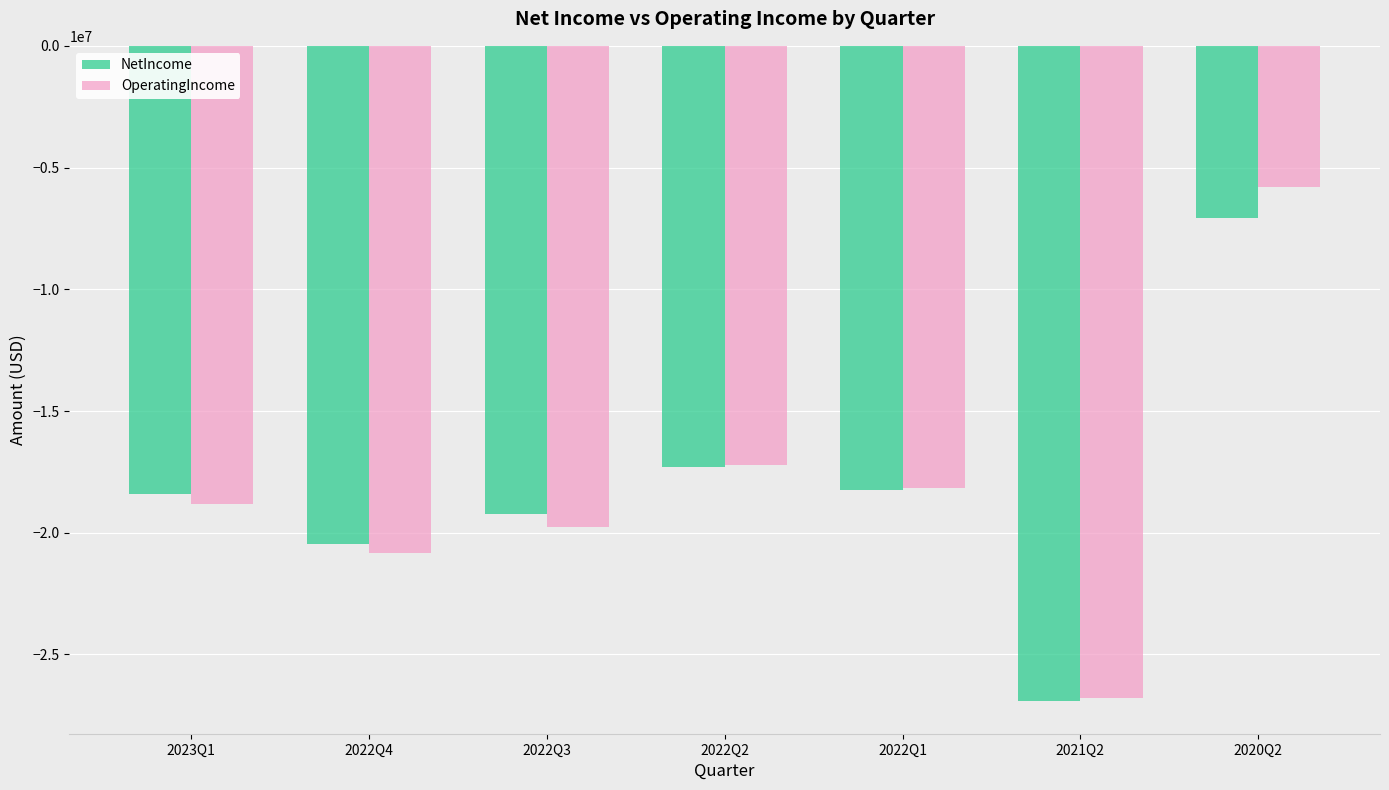

The value of NetIncome at 2022Q1 is -24672677. True or false?

False